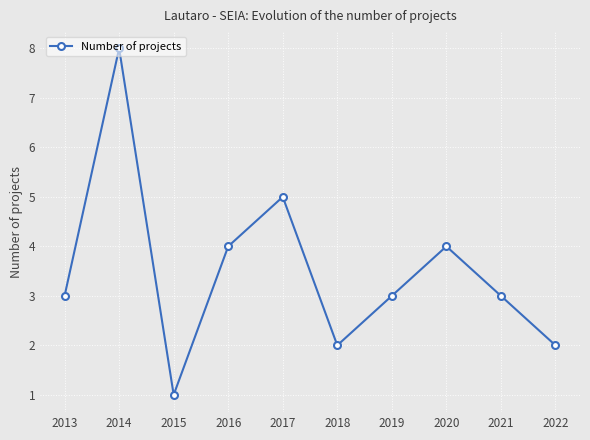

What is the approximate value at 2021?

3